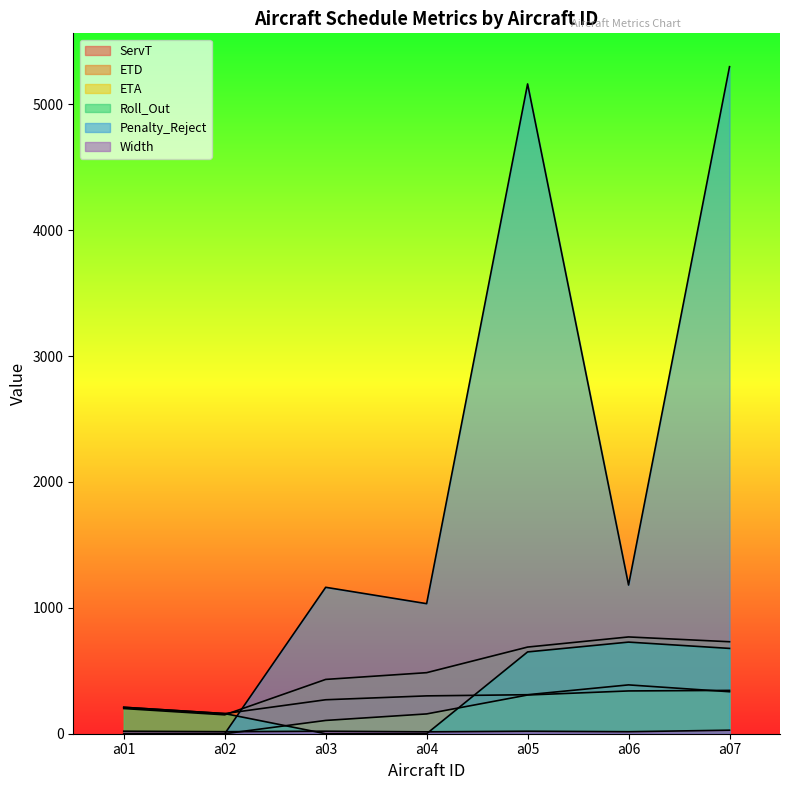

What is the difference between the maximum and minimum values in the ETD series?

618.7